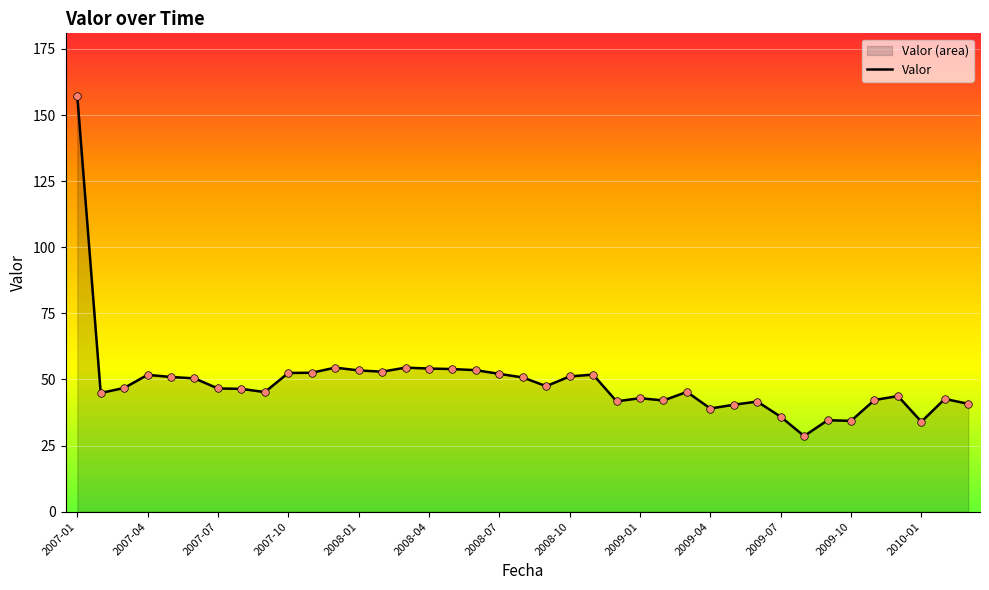

Between 2008-07 and 2007-01, which is larger?

2007-01